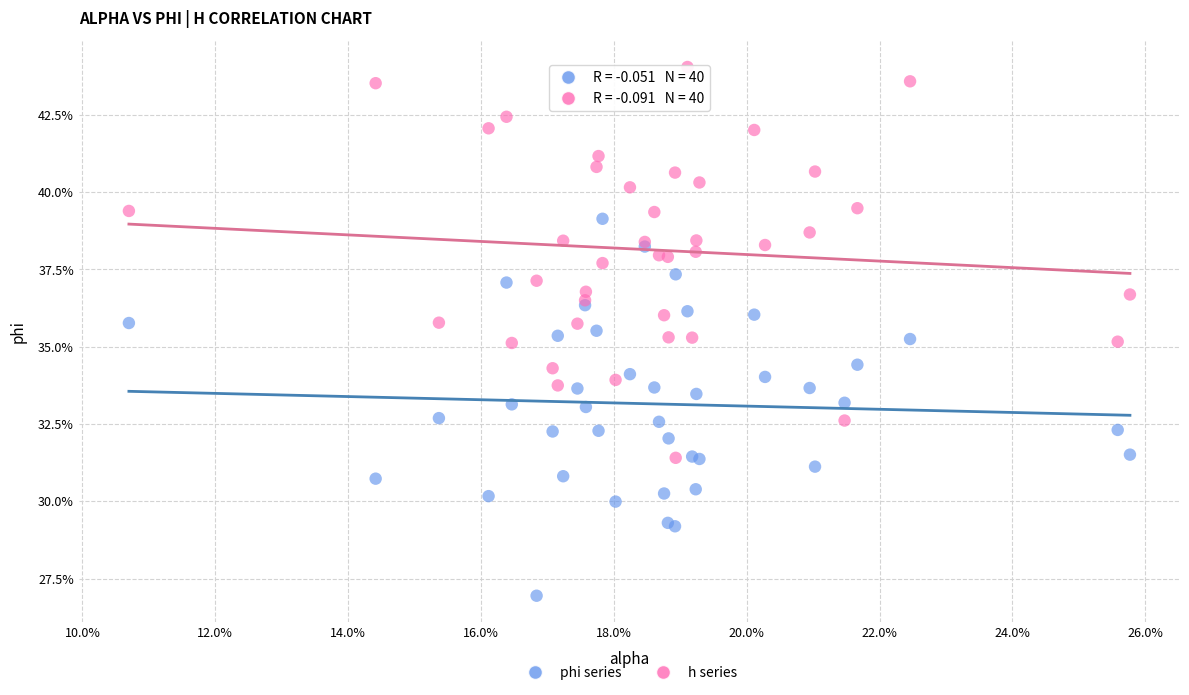

What are all the series names shown in the legend?

phi series, h series